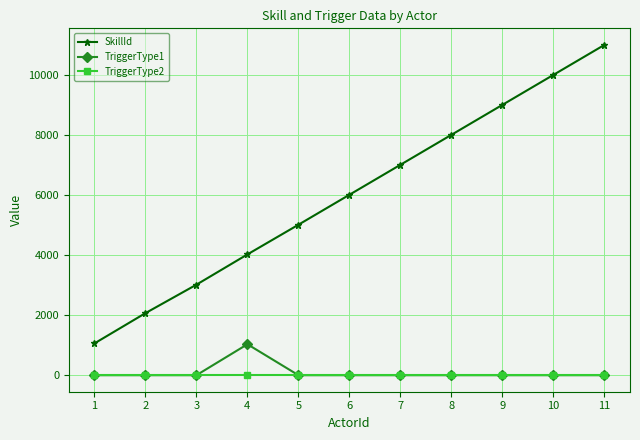

True or false: SkillId and TriggerType2 cross at least once.

False